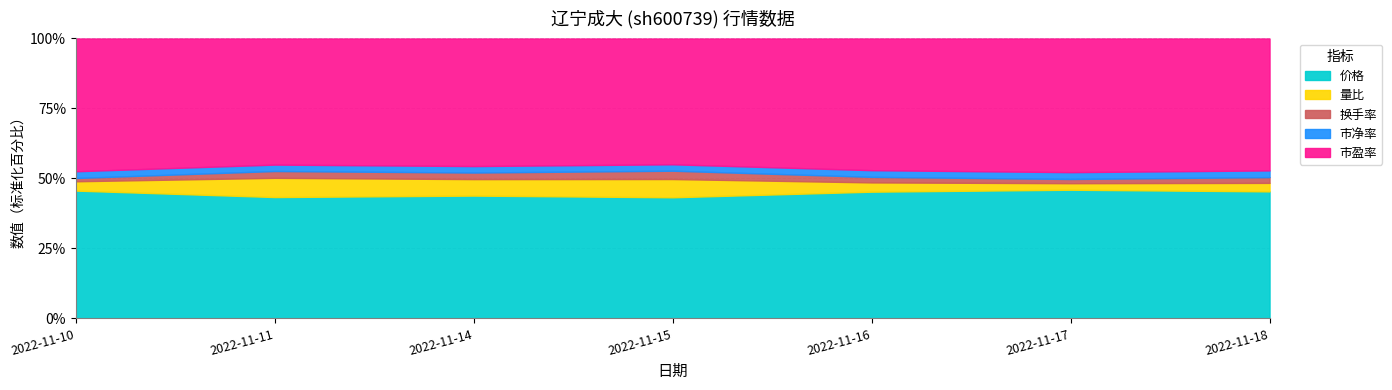

Reading left to right, list all the values displayed in this chart.

价格: 2022-11-10=12.9	2022-11-11=13.0	2022-11-14=13.1	2022-11-15=13.4	2022-11-16=13.3	2022-11-17=13.4	2022-11-18=13.5
量比: 2022-11-10=0.9	2022-11-11=2.1	2022-11-14=1.8	2022-11-15=2.0	2022-11-16=1.0	2022-11-17=0.7	2022-11-18=0.9
换手率: 2022-11-10=0.3	2022-11-11=0.7	2022-11-14=0.7	2022-11-15=0.9	2022-11-16=0.6	2022-11-17=0.4	2022-11-18=0.6
市净率: 2022-11-10=0.7	2022-11-11=0.7	2022-11-14=0.7	2022-11-15=0.7	2022-11-16=0.7	2022-11-17=0.7	2022-11-18=0.7
市盈率: 2022-11-10=13.4	2022-11-11=13.5	2022-11-14=13.6	2022-11-15=13.9	2022-11-16=13.8	2022-11-17=13.9	2022-11-18=14.0